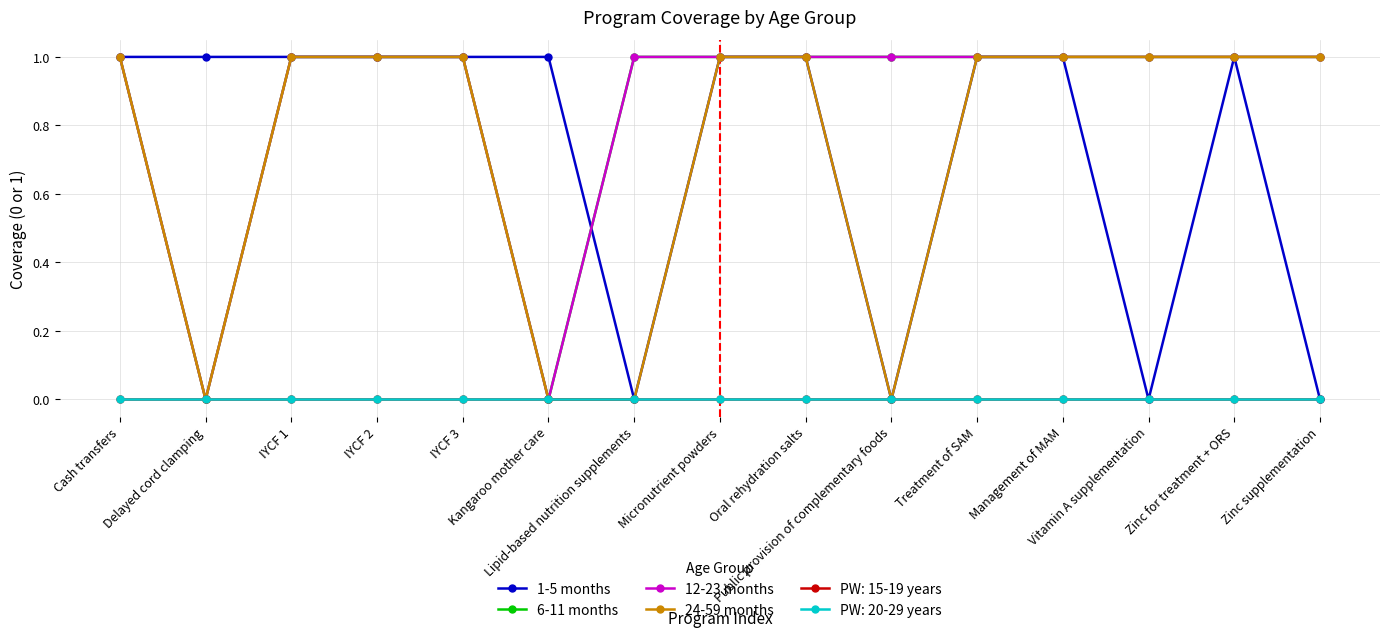

In 1-5 months, how many points are lower than both neighbors (excluding endpoints)?

3